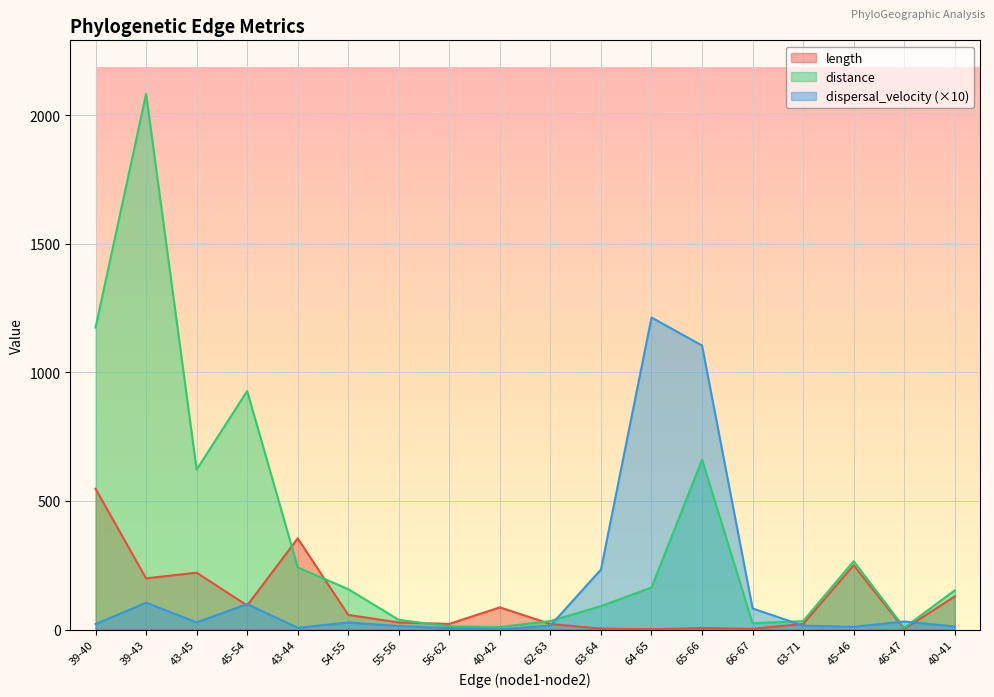

What is the label of the 15th point from the right?

45-54